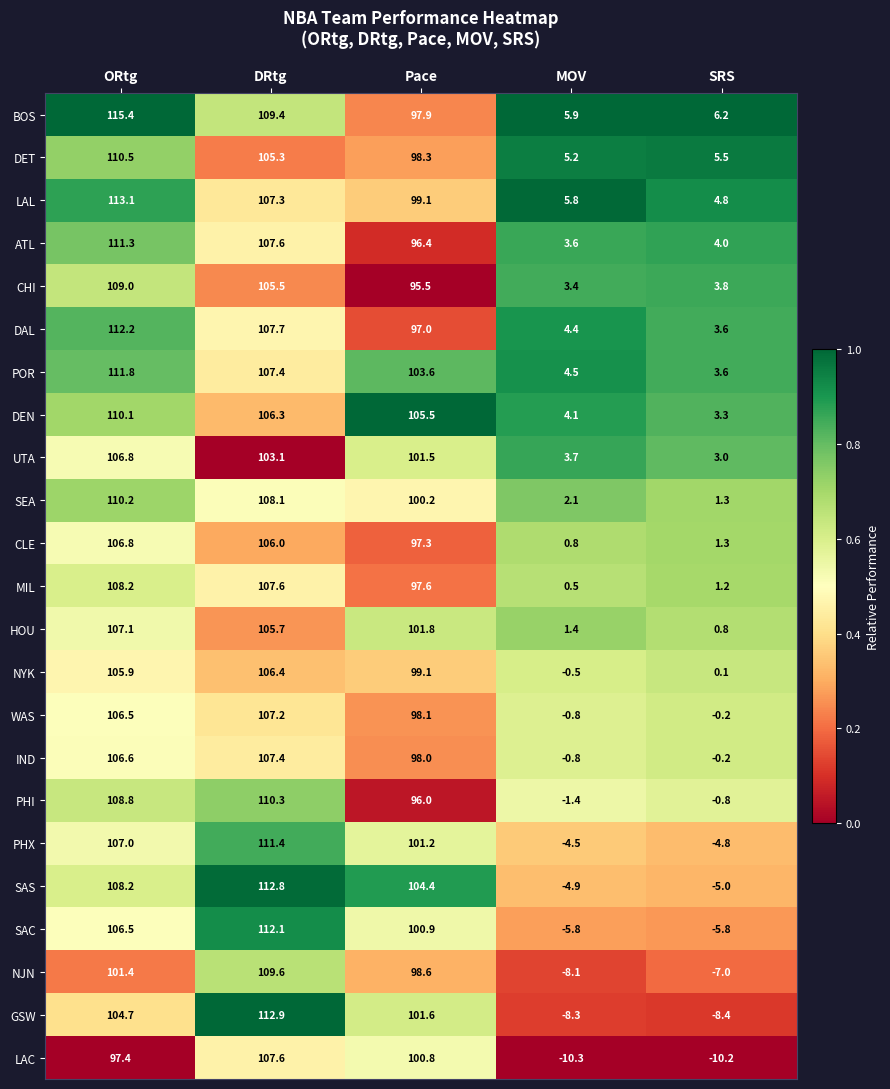

True or false: SEA has a value of 1.3 at SRS.

True